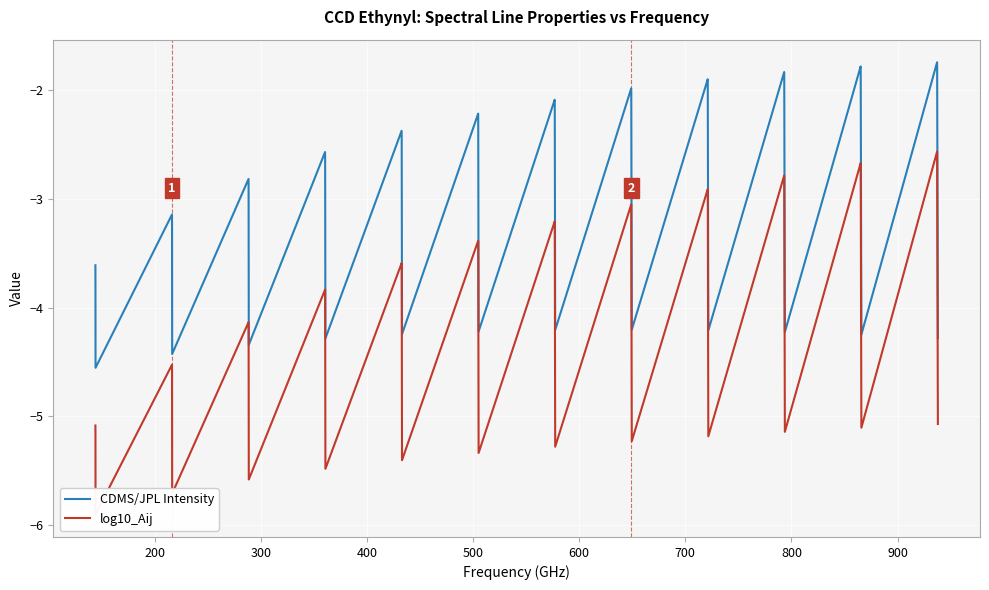

What is the maximum value shown in the chart?

-1.7